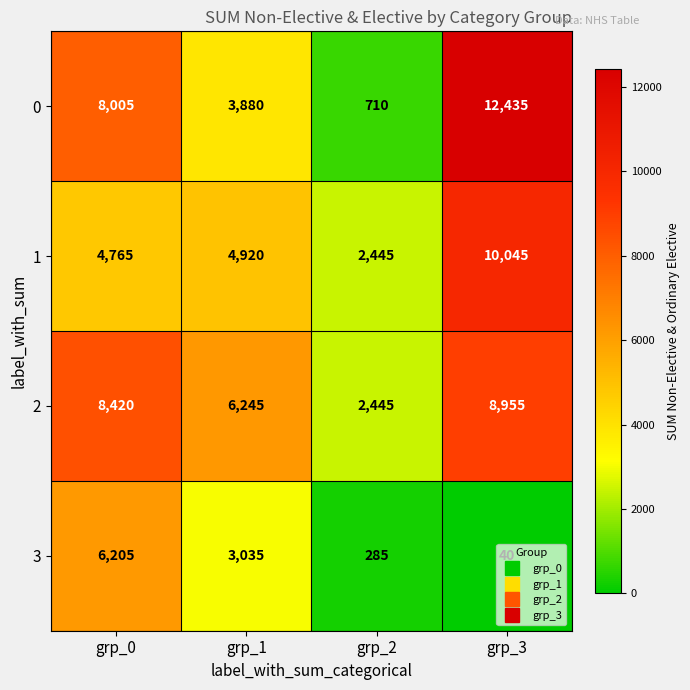

What is the maximum value shown in the chart?

12435